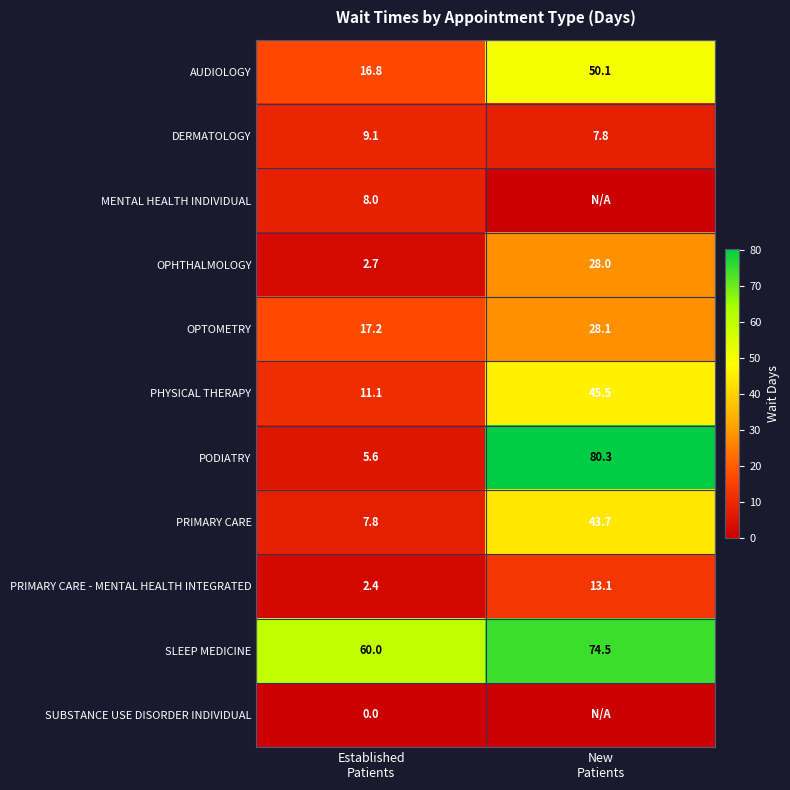

What is the sum of all PHYSICAL THERAPY values?

56.6